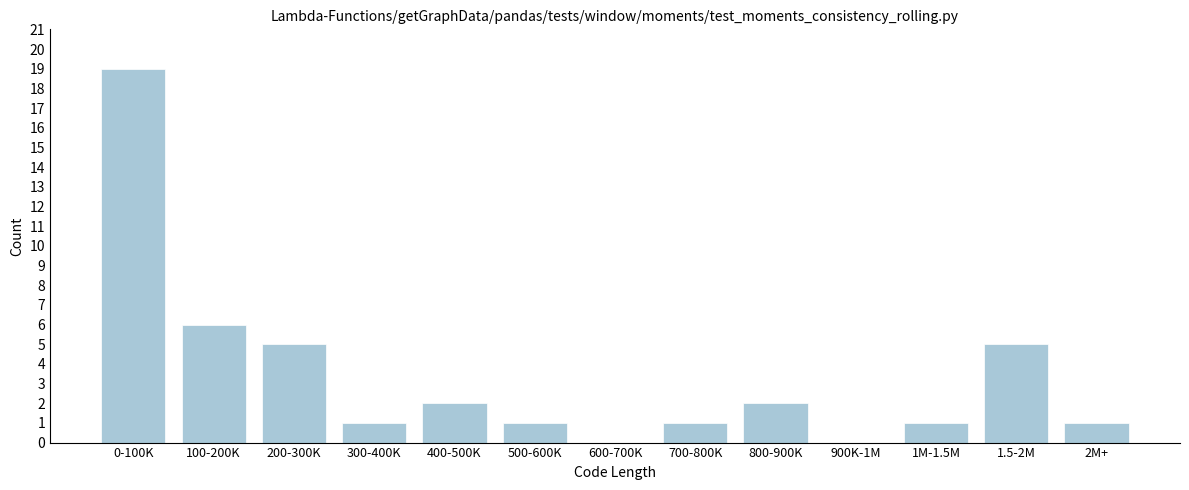

Reading right to left, extract all data points from this chart.

2M+=1	1.5-2M=5	1M-1.5M=1	900K-1M=0	800-900K=2	700-800K=1	600-700K=0	500-600K=1	400-500K=2	300-400K=1	200-300K=5	100-200K=6	0-100K=19